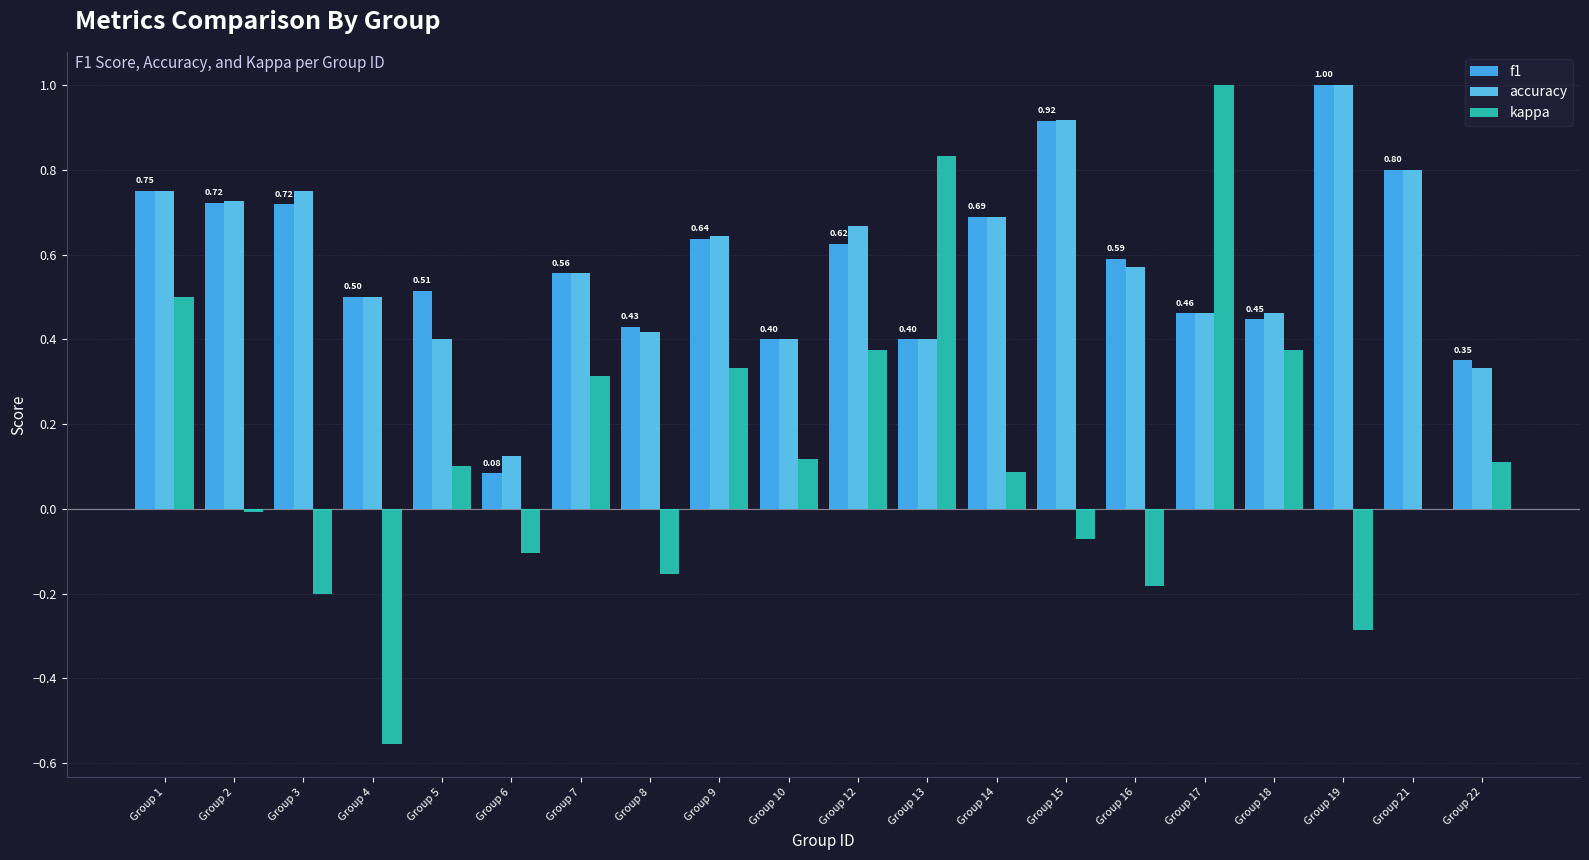

What is the sum of all accuracy values?

11.6